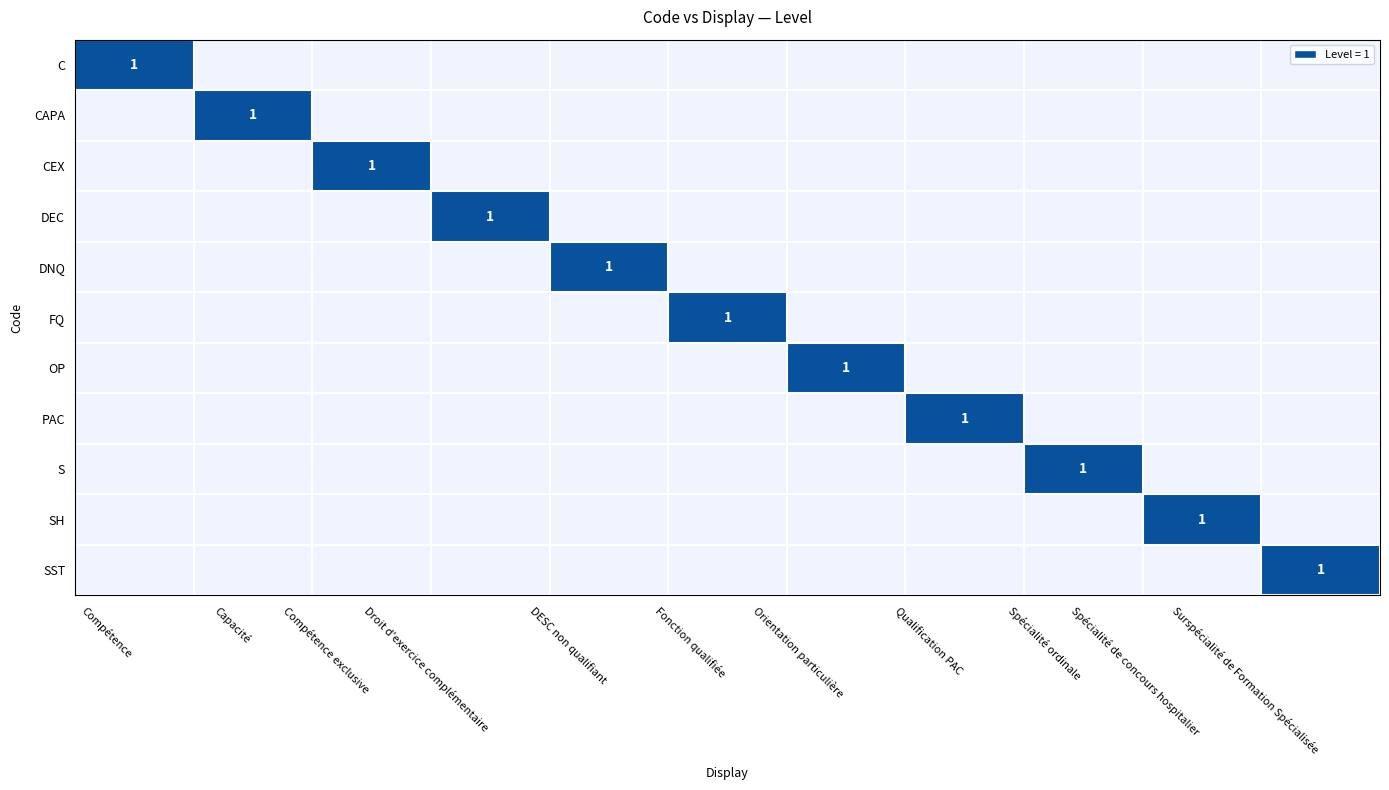

True or false: DEC has a value of 1 at Droit d'exercice complémentaire.

True